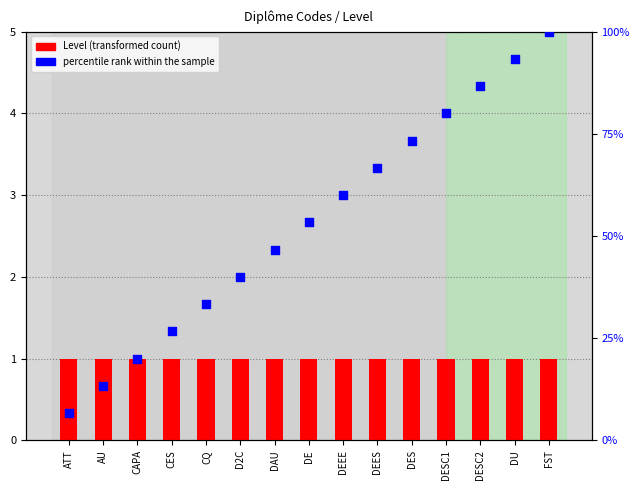

At which category is the sum across all series the highest?

FST